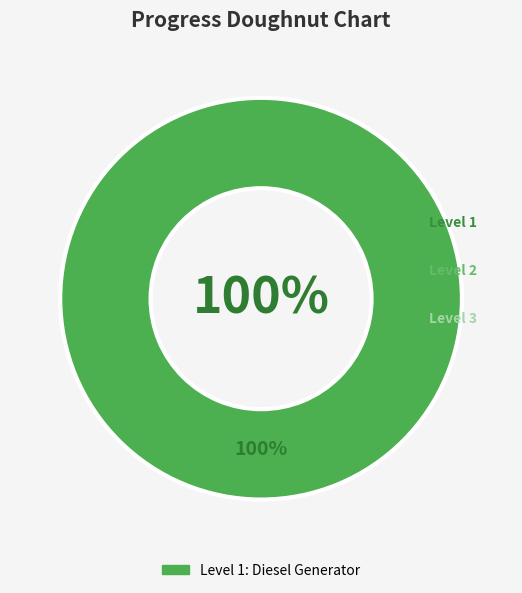

Which slice is the largest?

Diesel Generator